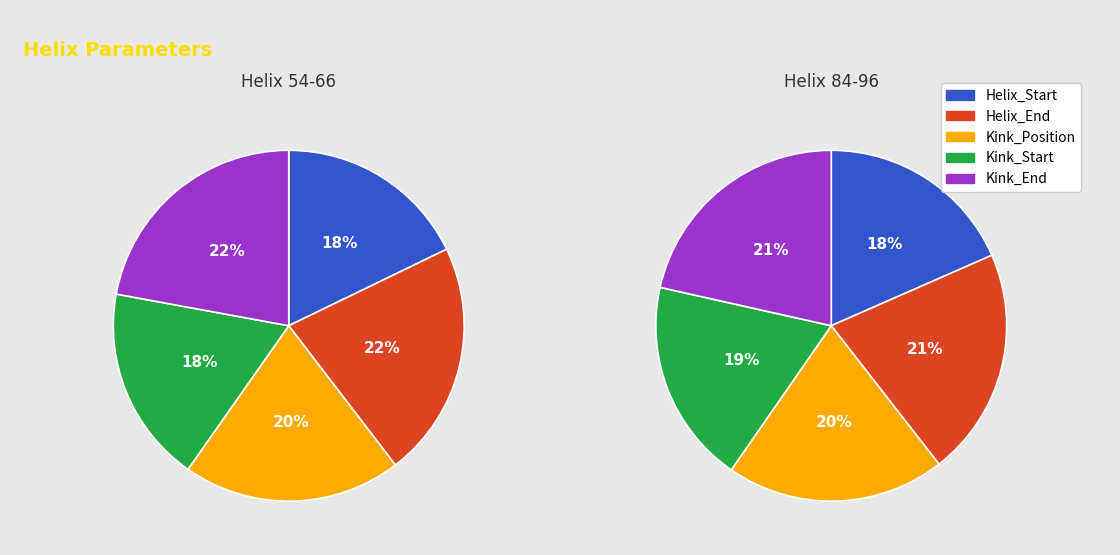

To the nearest percent, what percentage of the pie is Helix_Start?

18%